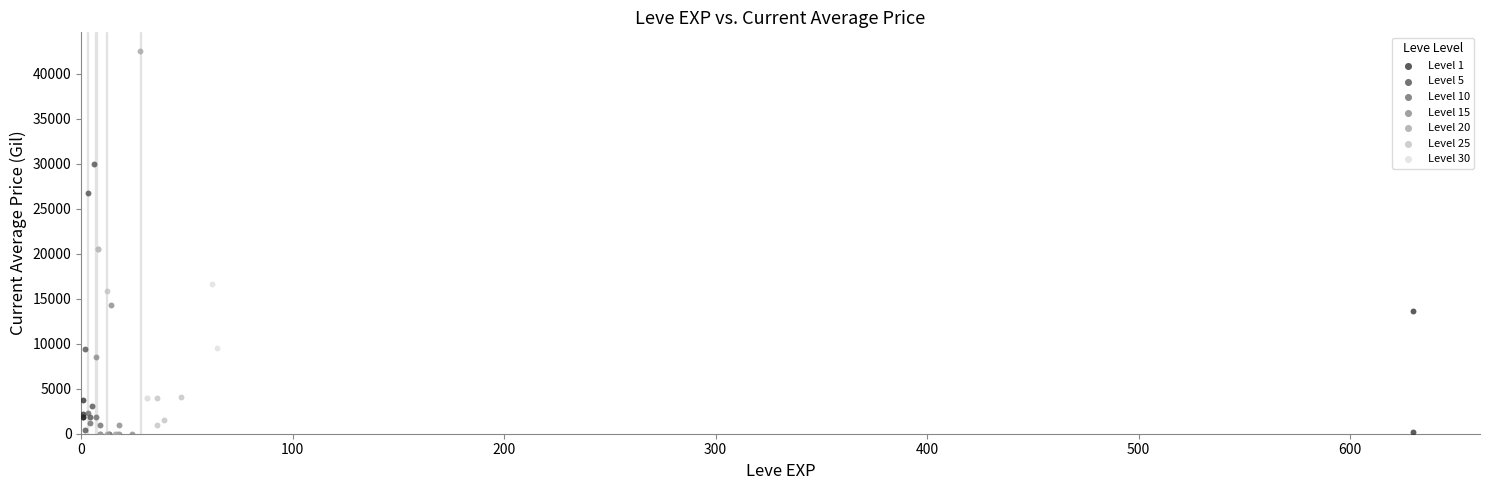

What are all the series names shown in the legend?

Level 1, Level 5, Level 10, Level 15, Level 20, Level 25, Level 30